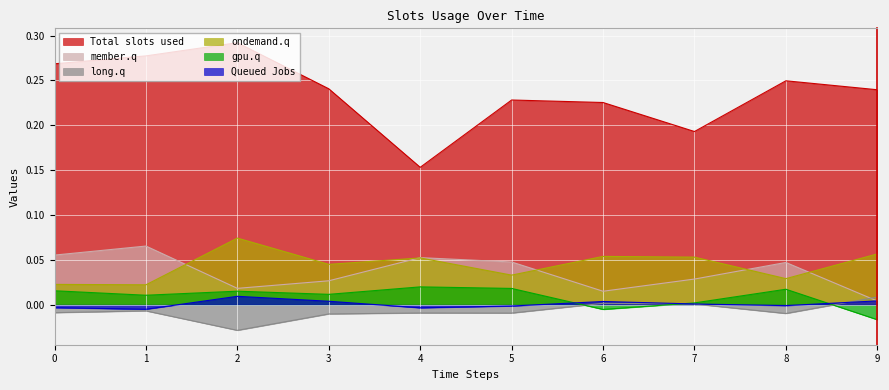

How many interior local peaks does the gpu.q series have?

3